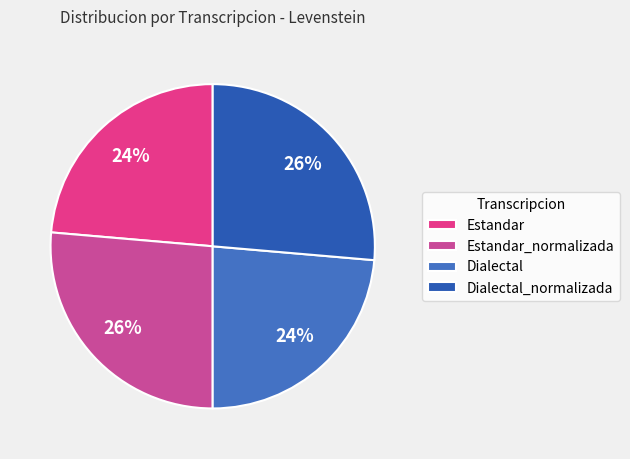

To the nearest percent, what is the combined percentage of Estandar_normalizada and Estandar?

50%